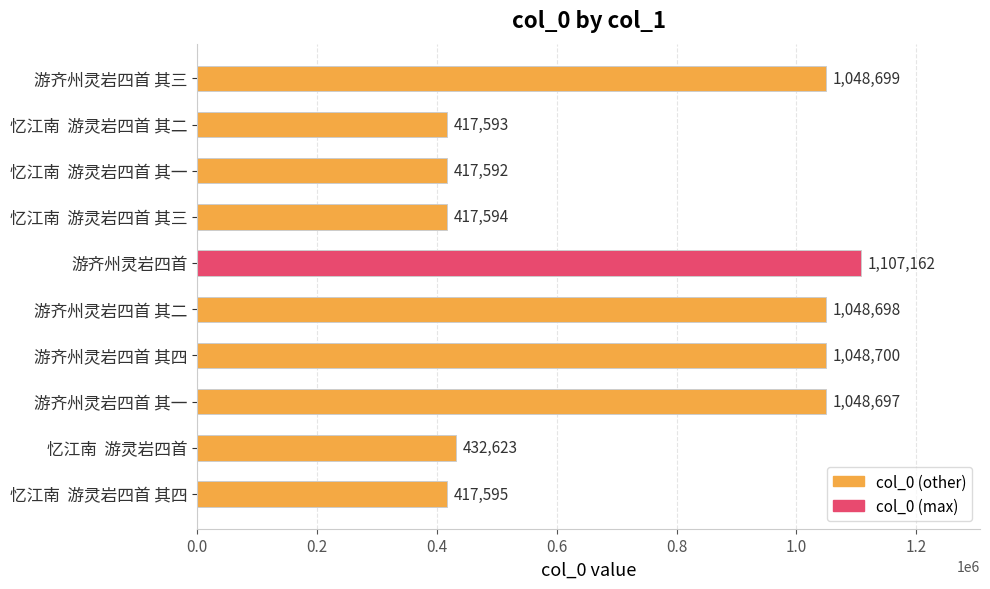

True or false: the data shows 517463 at 游齐州灵岩四首 其四.

False